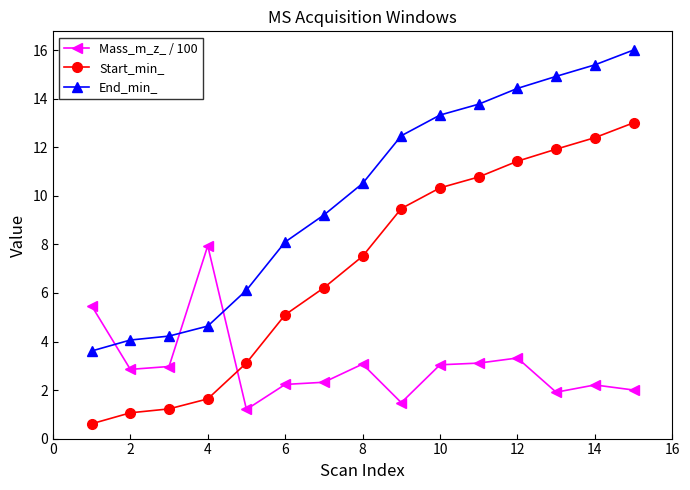

What is the value of the Start_min_ point at the 8th from the left?

7.5